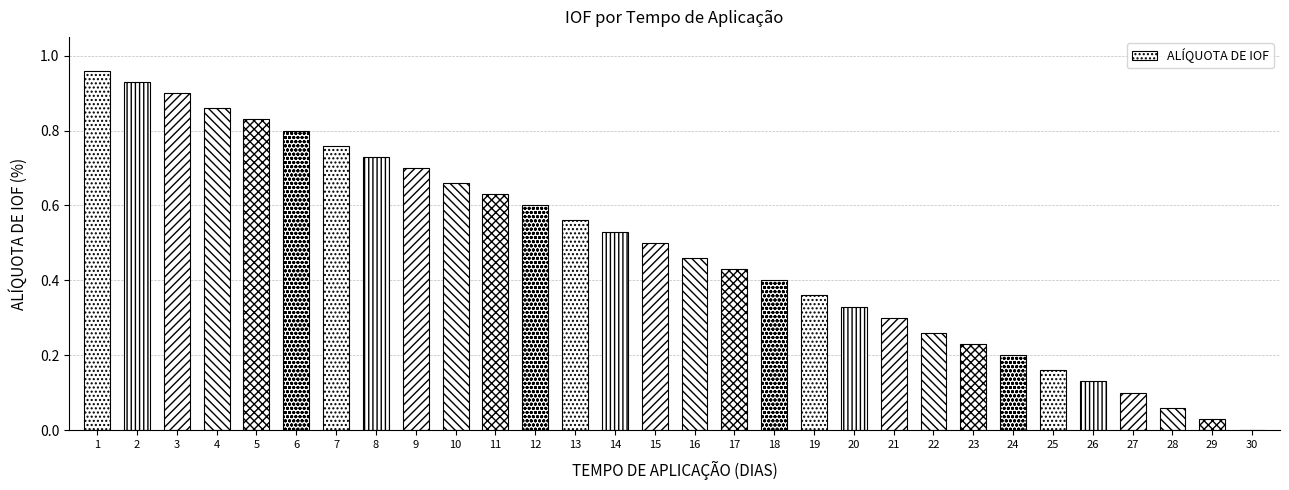

Which label corresponds to the largest value in the chart?

1